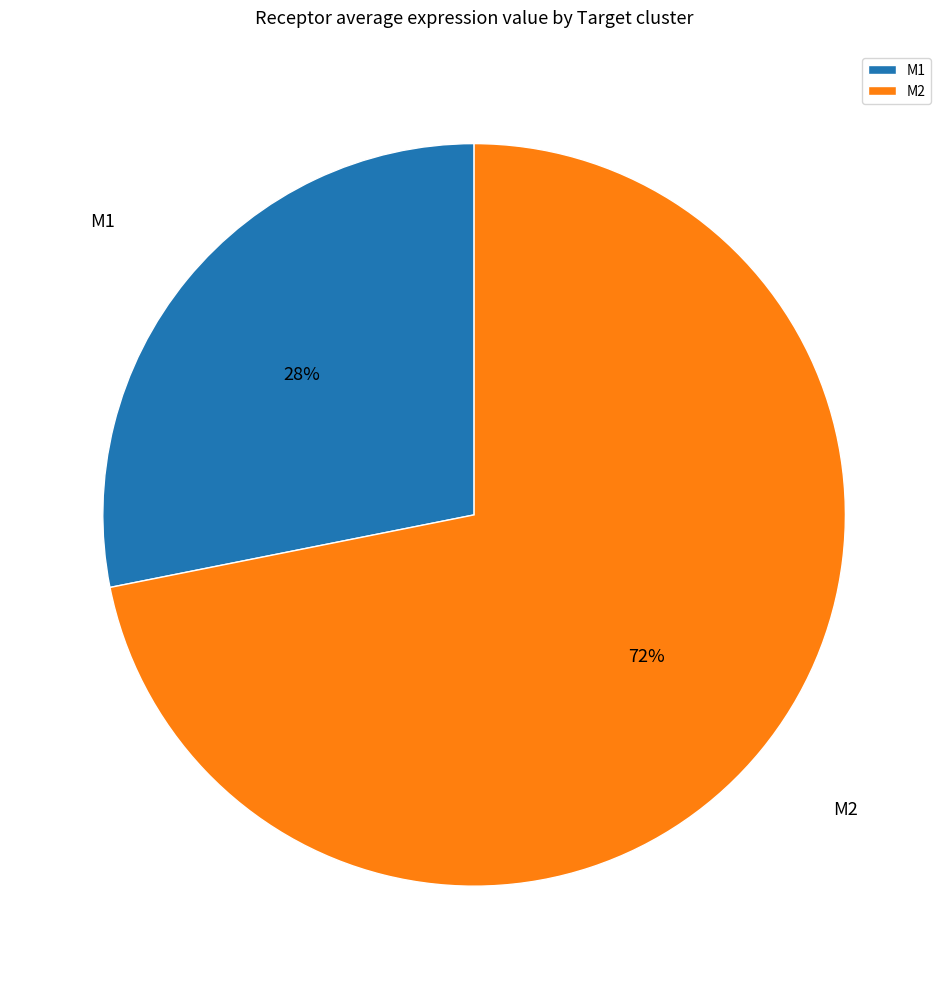

To the nearest percent, what is the difference between the largest and smallest slice percentages?

44%